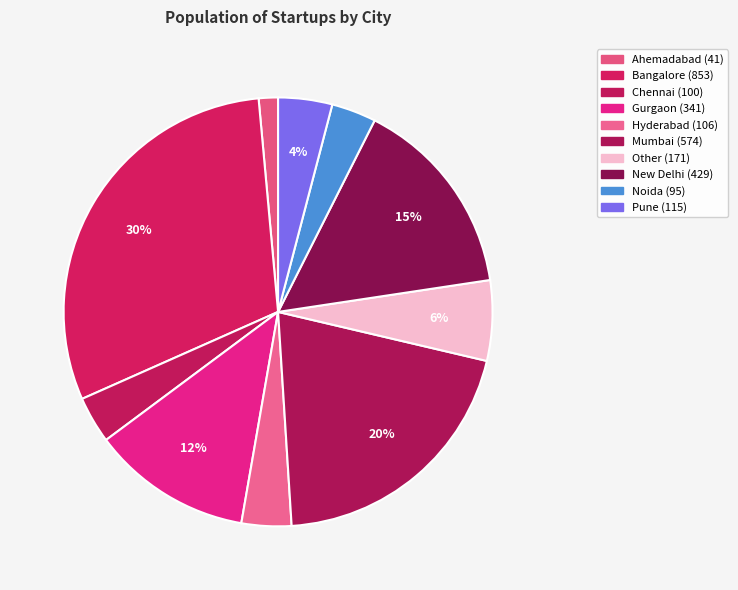

How many segments does this pie chart have?

10